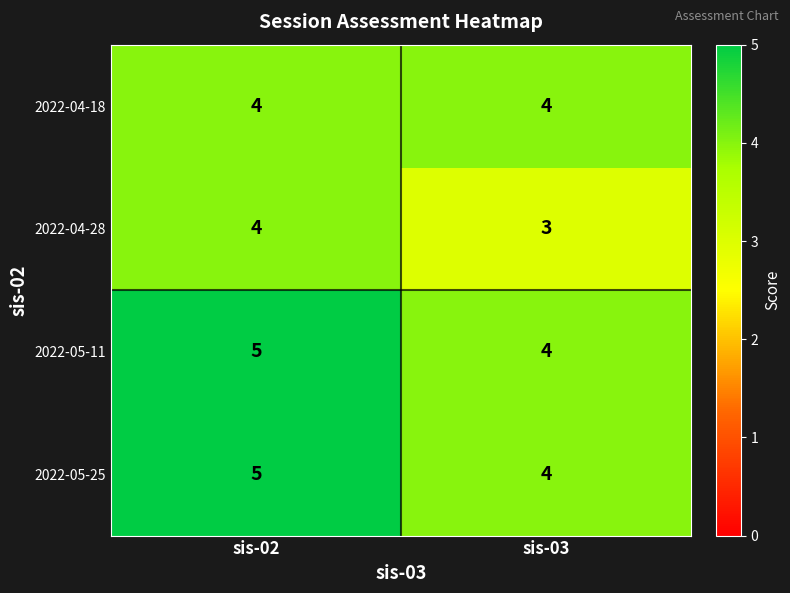

The 2022-04-18 series shows 4 at sis-03. True or false?

True